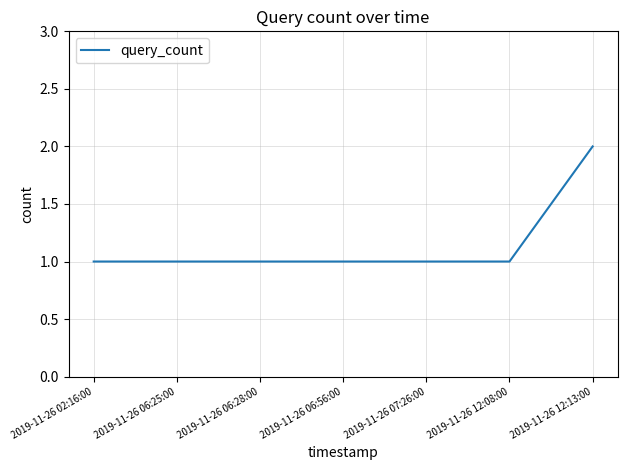

The value at 2019-11-26 06:56:00 is 1. True or false?

True